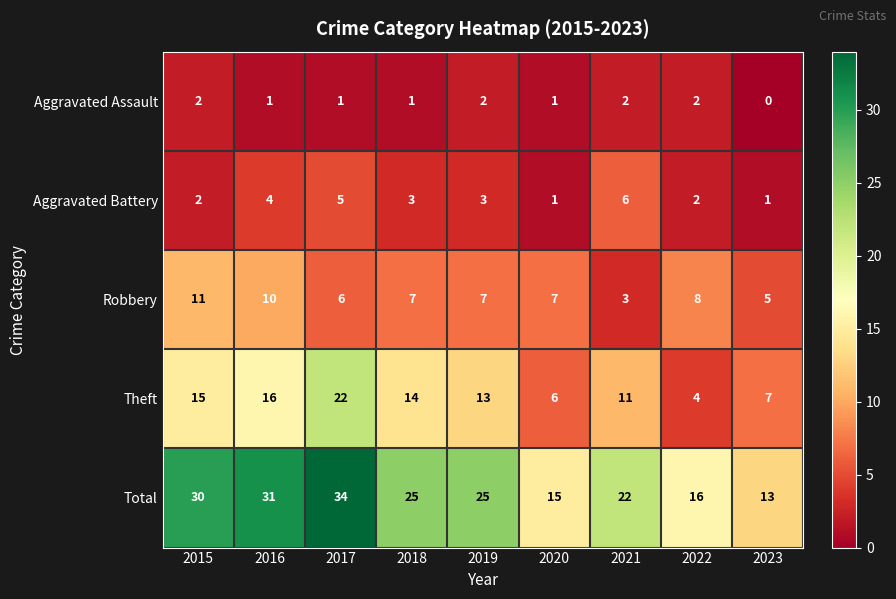

The value of Theft at 2015 is 4. True or false?

False